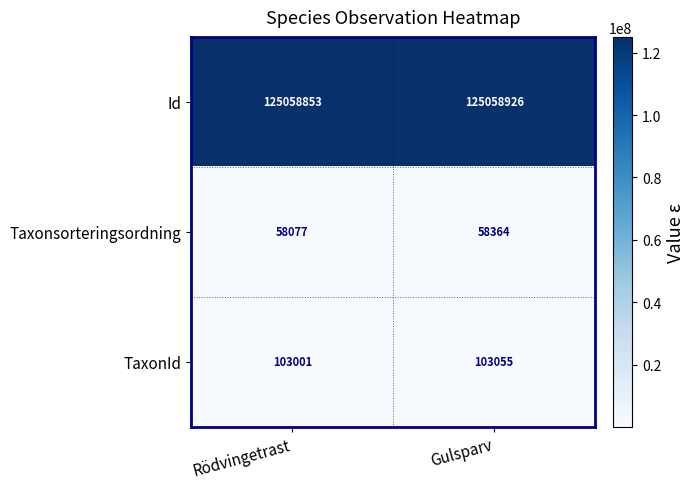

What is the average value of the Id series?

125058890